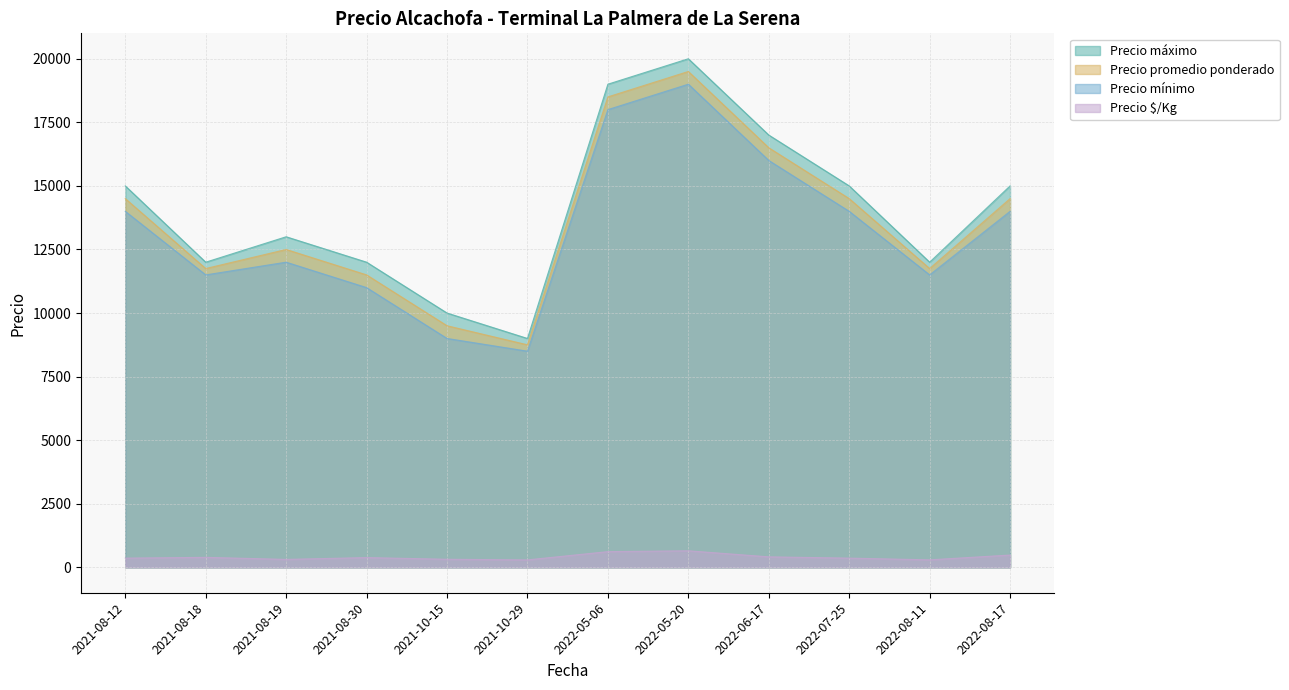

What value does the Precio $/Kg series have at 2021-08-19, to the nearest 50?

300